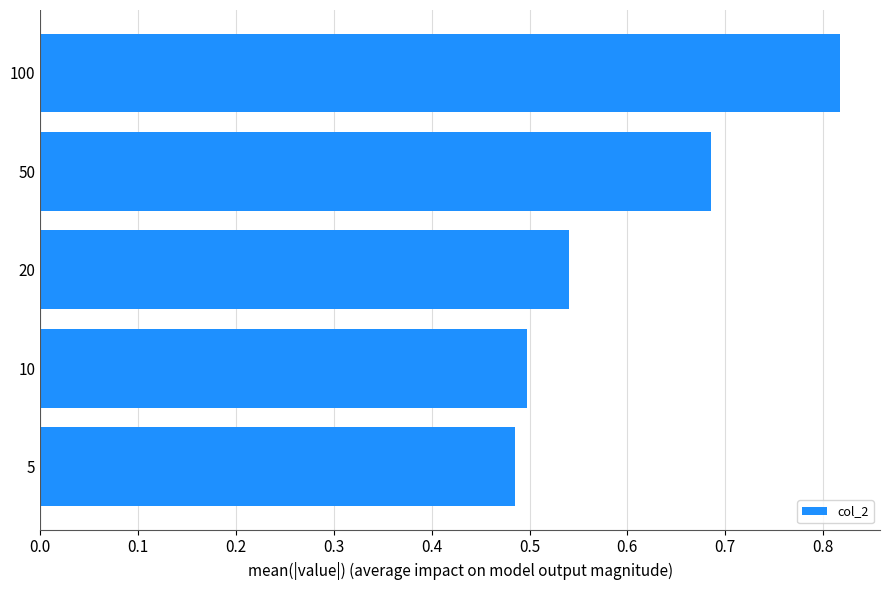

Does the chart contain any negative values?

No